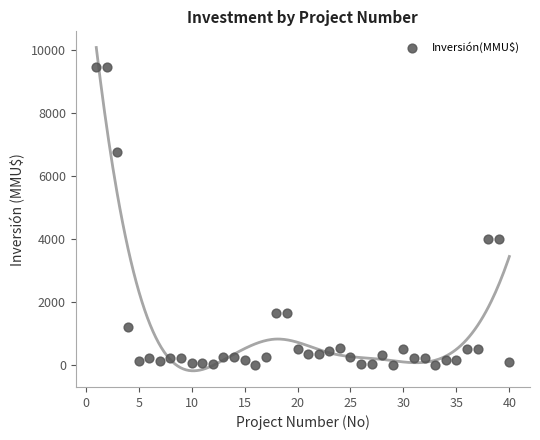

What is the range of X values (max minus min)?

39